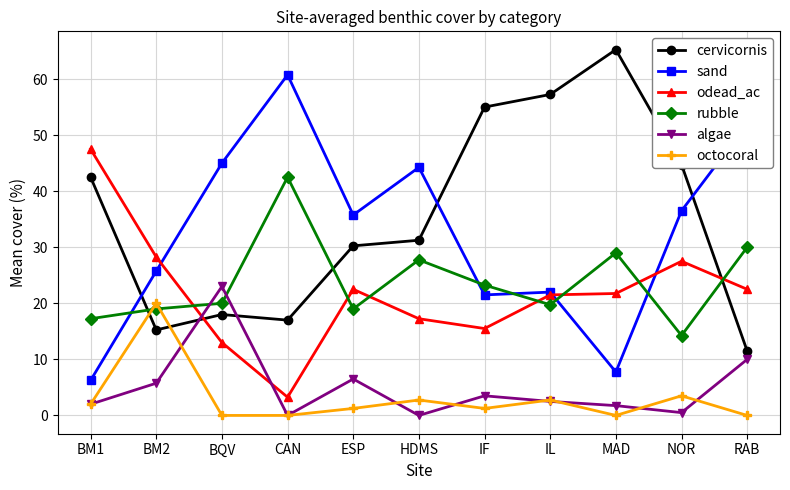

How many series are shown in this chart?

6